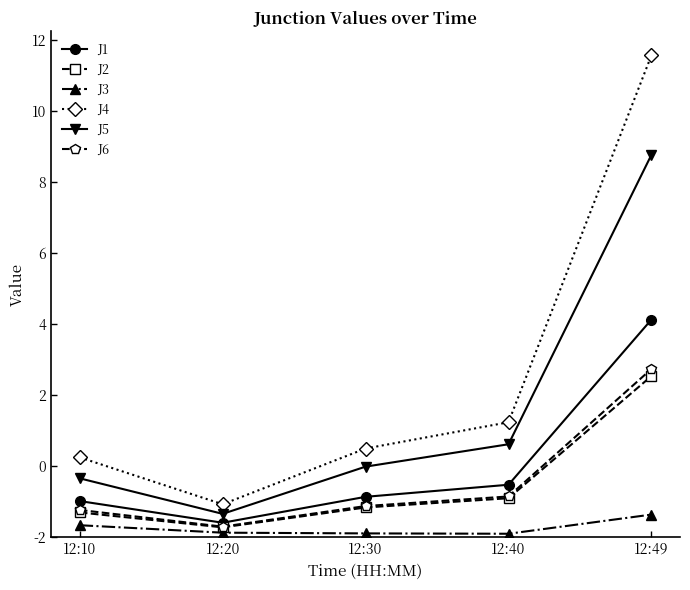

True or false: J6 has a value of 0.8 at 12:10.

True